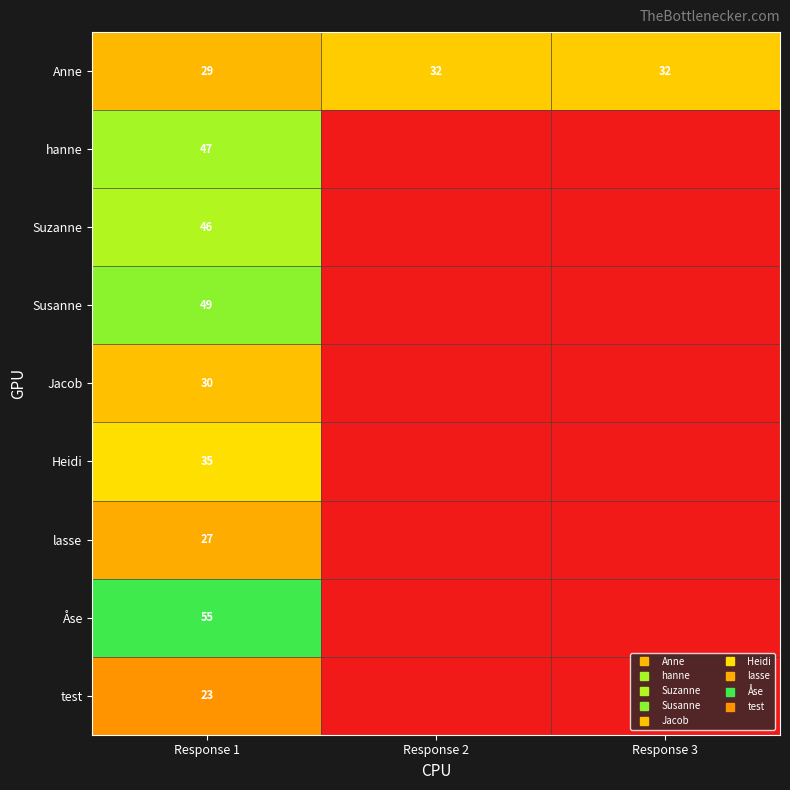

True or false: lasse has a value of 0 at Response 3.

True